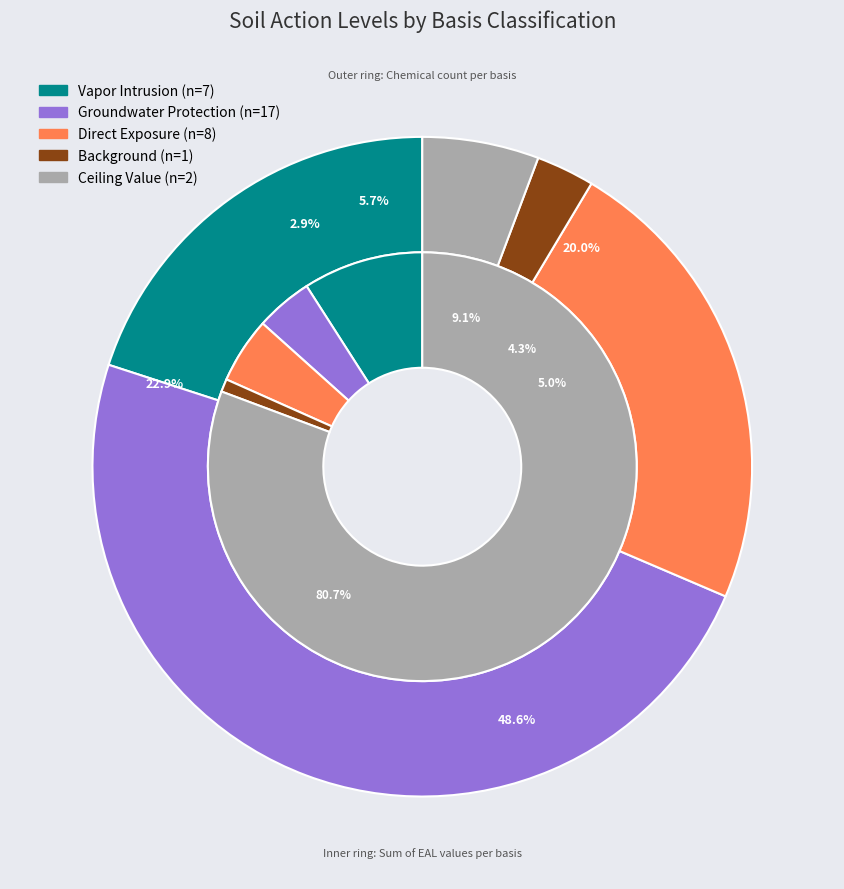

Between Background and Vapor Intrusion, which is larger?

Vapor Intrusion